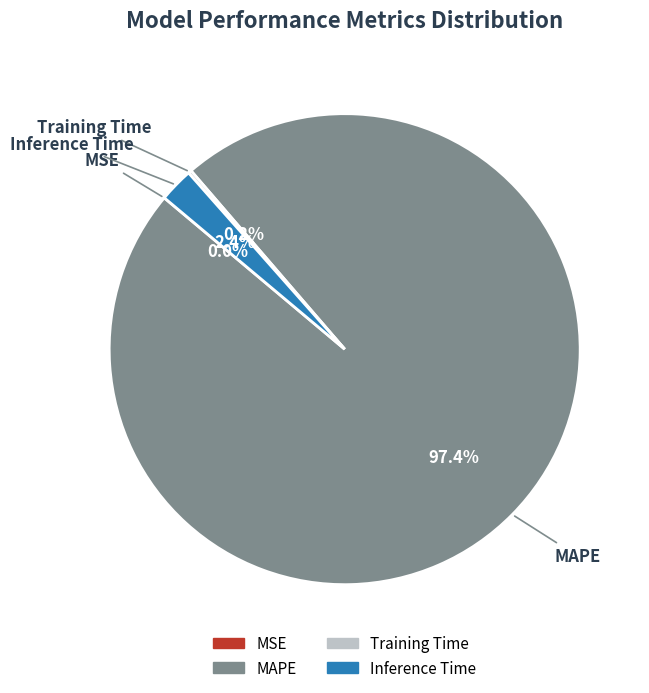

What is the largest slice in the pie chart?

MAPE